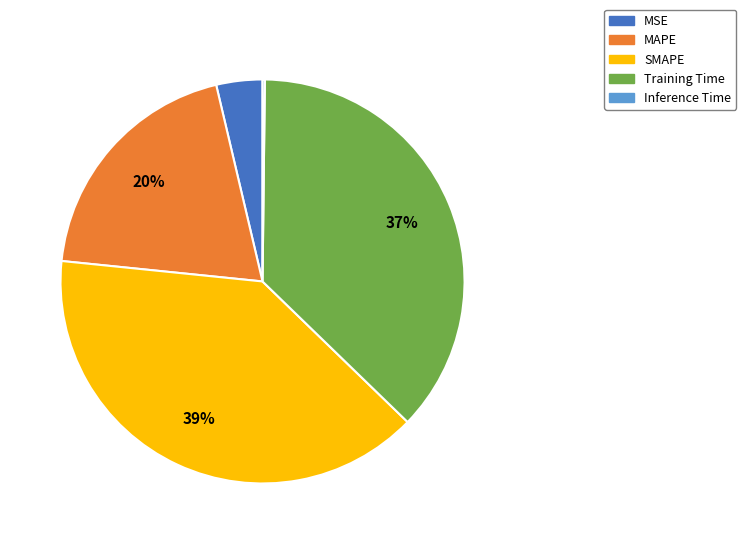

To the nearest percent, what is the difference between the largest and smallest slice percentages?

39%